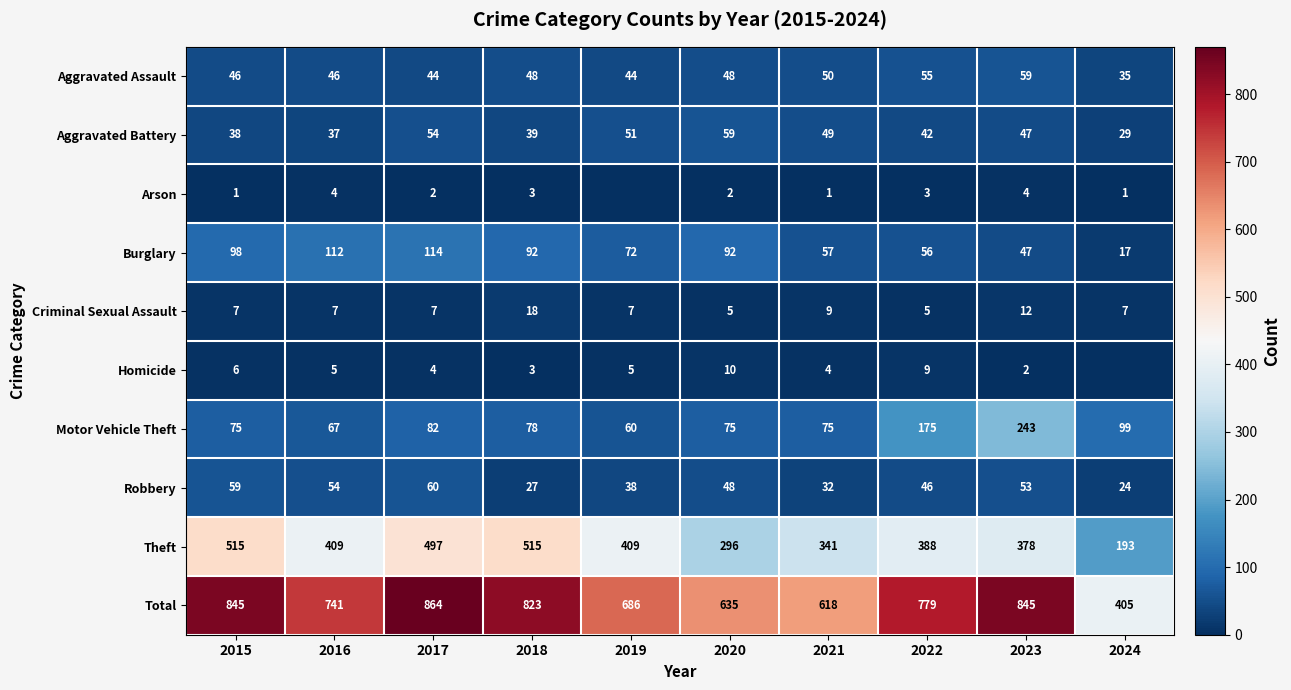

At which category does the chart reach its peak across all series?

2017